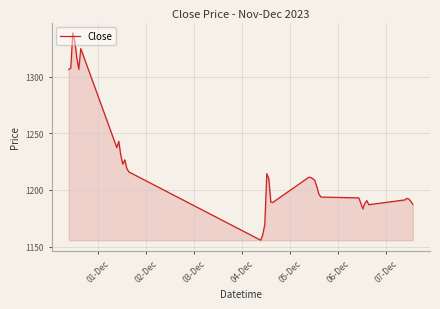

What is the smallest value displayed?

1155.6